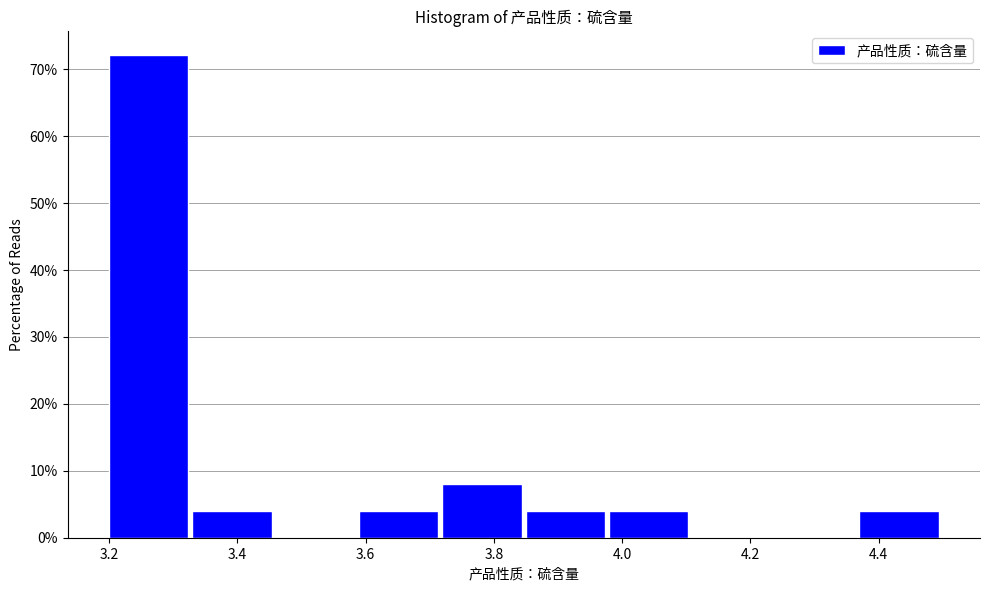

Reading left to right, list every bar in this chart as the range it spans on the x-axis followed by its height. Neither the bar edges nor the heights are printed on the chart, so give them approximately, as read against the axes.

3.20 to 3.33: 72
3.33 to 3.46: 4
3.46 to 3.59: 0
3.59 to 3.72: 4
3.72 to 3.85: 8
3.85 to 3.98: 4
3.98 to 4.11: 4
4.11 to 4.24: 0
4.24 to 4.37: 0
4.37 to 4.50: 4